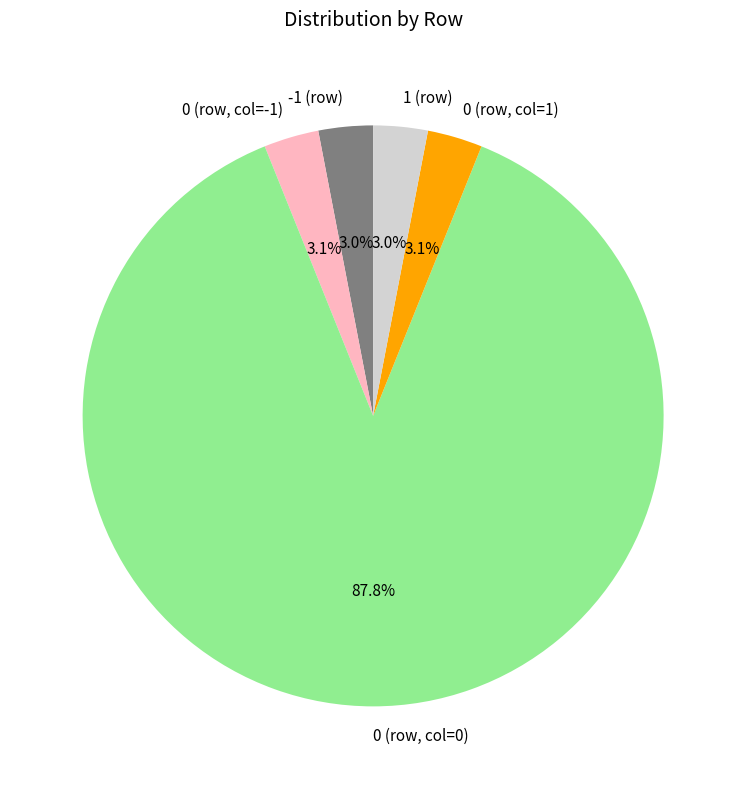

To the nearest percent, what is the average slice percentage?

20%